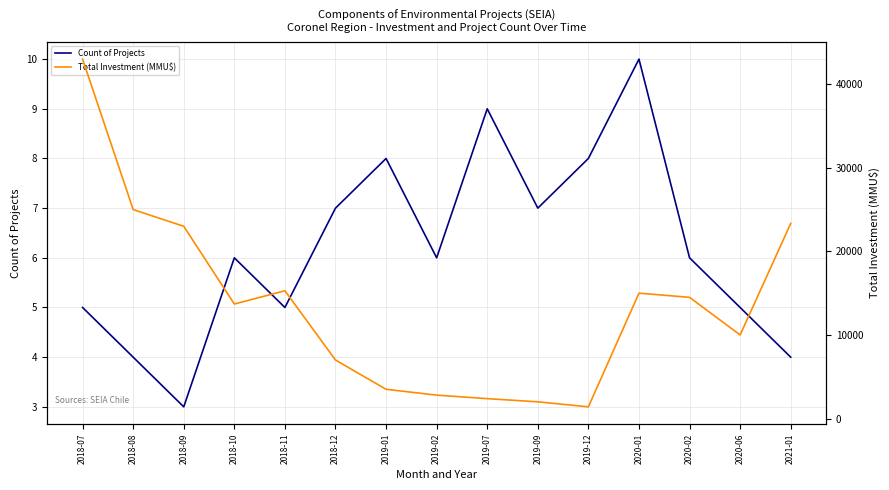

At which category is the sum across all series the highest?

2018-07